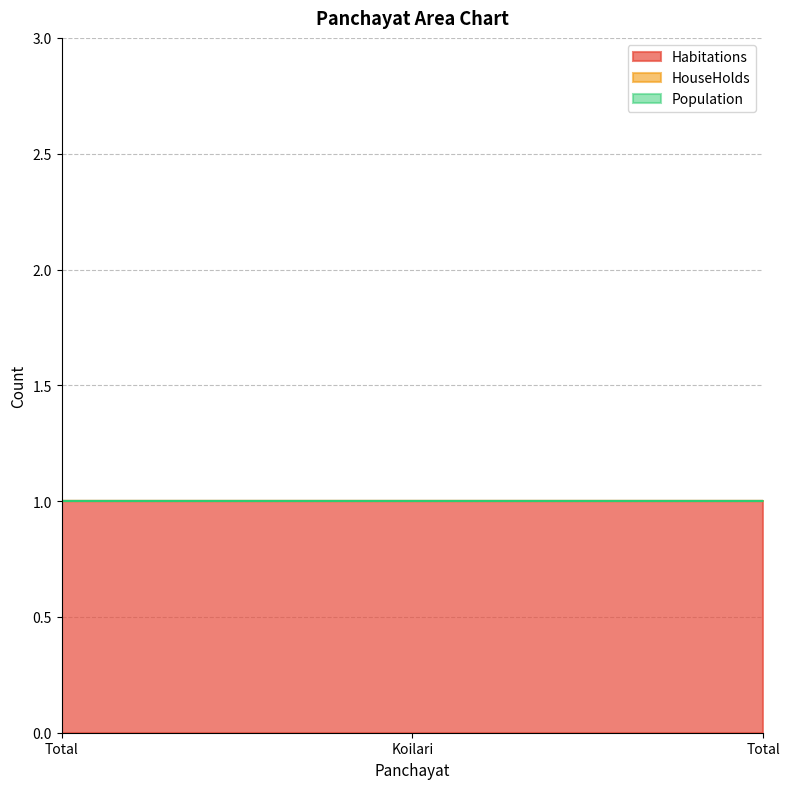

What is the average value of the Habitations series?

1